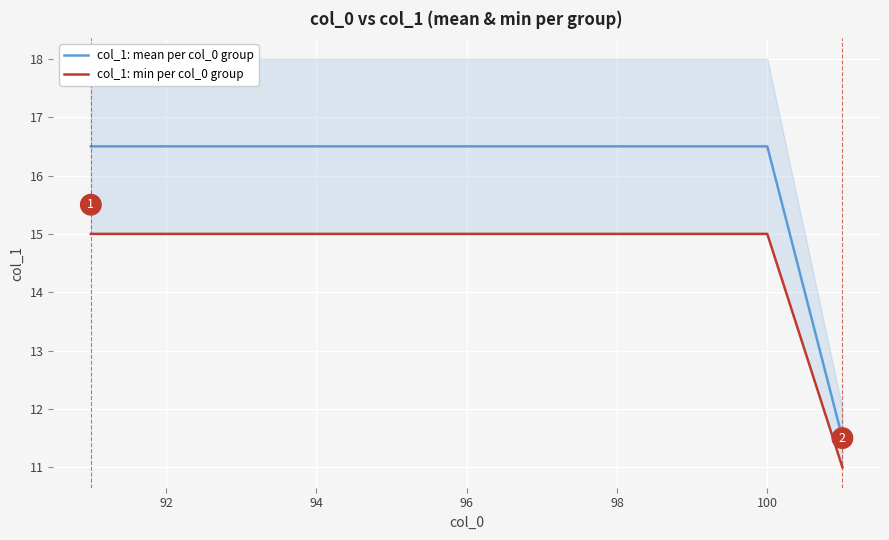

Count the col_1: mean per col_0 group values in the range 16 to 17.

10